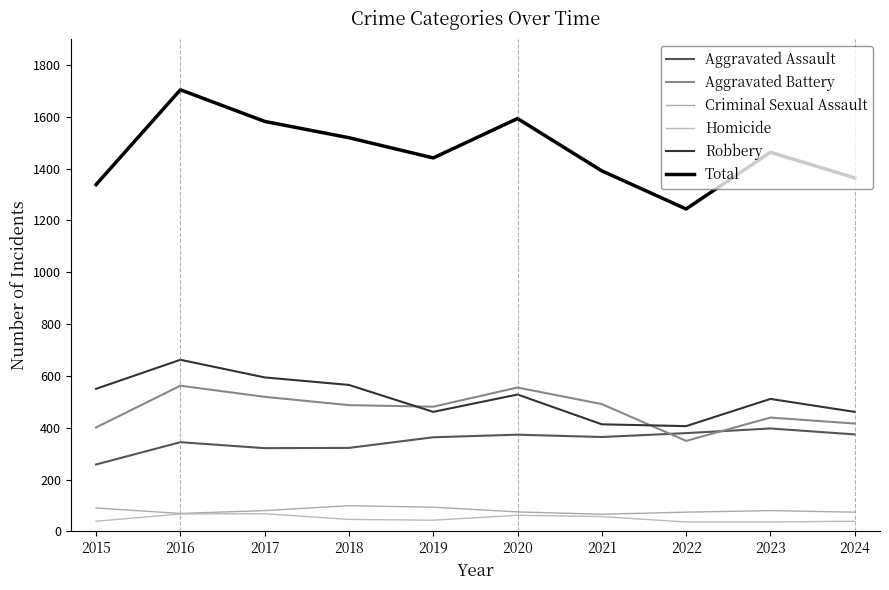

What is the minimum value shown in the chart?

36